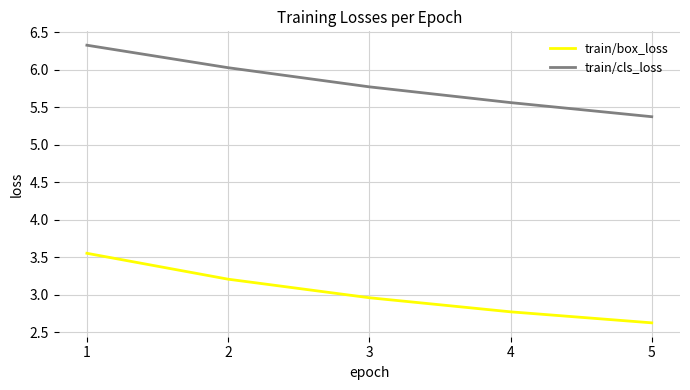

Which series has the largest range (max minus min)?

train/cls_loss